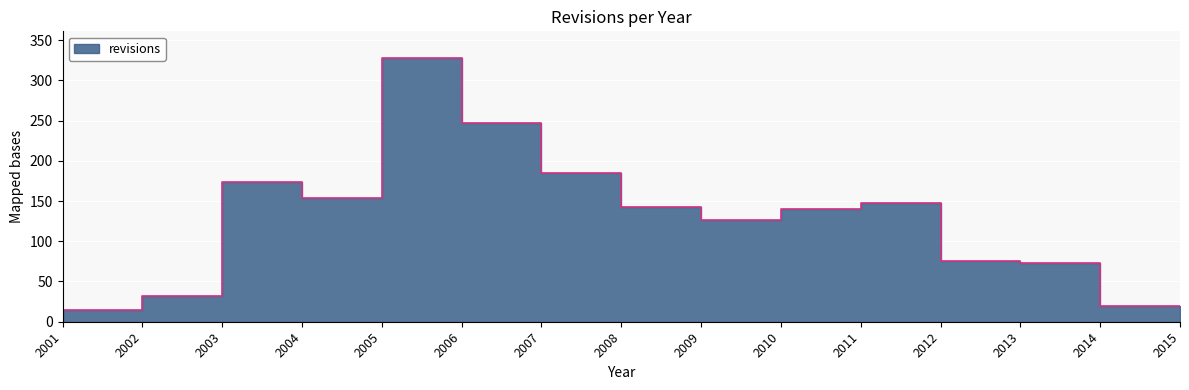

How many interior local valleys (lower than both neighbors) does the data have?

2